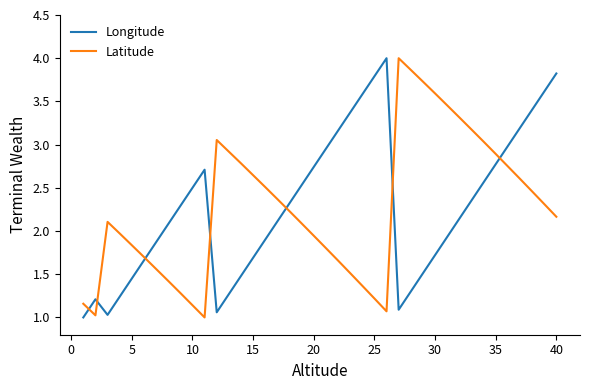

How many categories are shown in the chart?

40